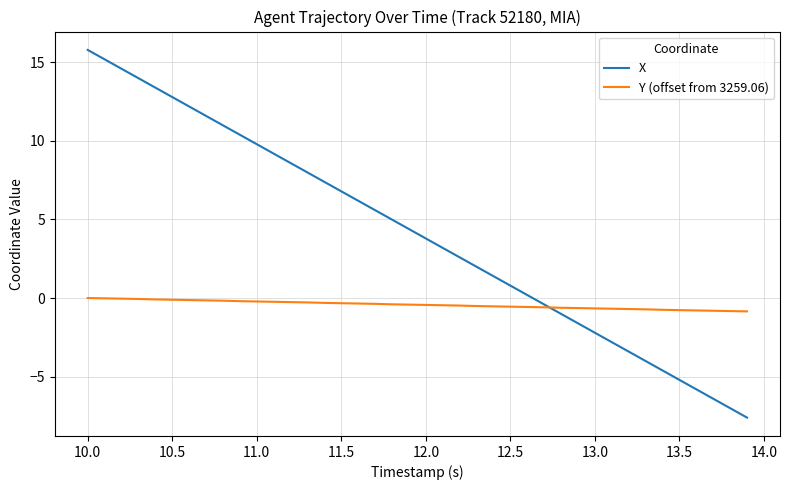

True or false: Y (offset from 3259.06) and X intersect in this chart.

True